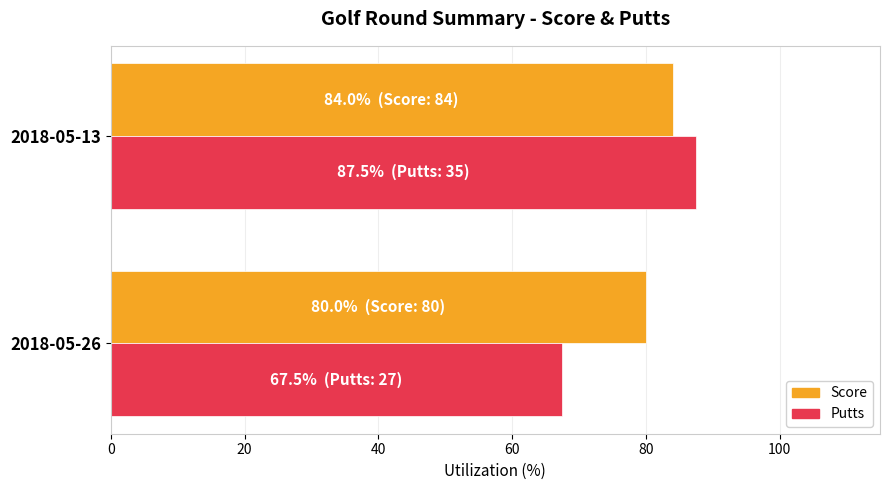

Rank the series by their maximum value, from lowest to highest.

Score, Putts